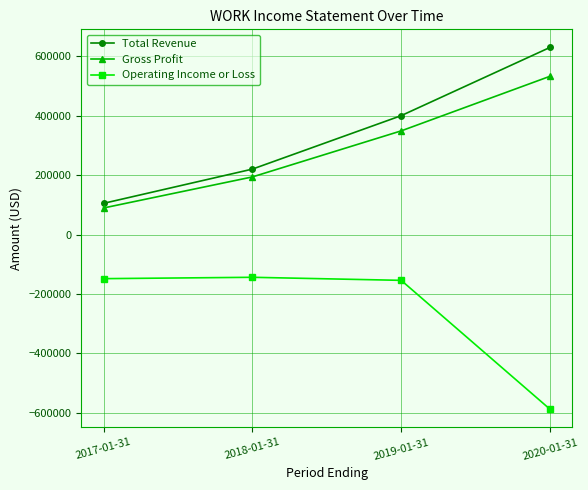

True or false: Operating Income or Loss and Total Revenue cross at least once.

False